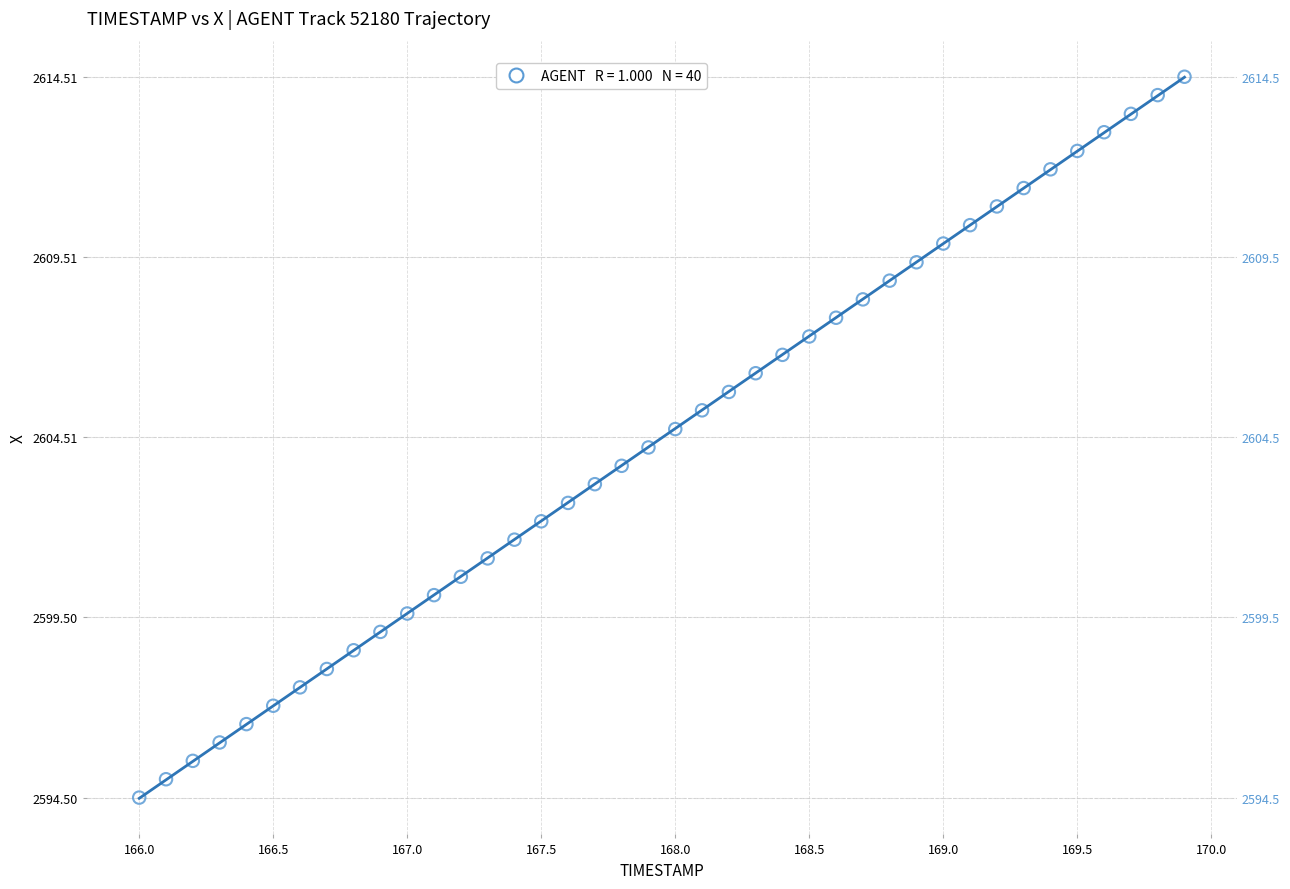

What is the range of Y values (max minus min)?

20.0